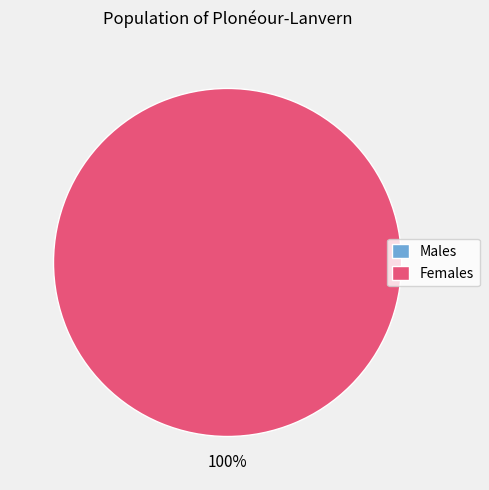

Combined, do 1453507474 and 1445014220 account for over 50%?

Yes